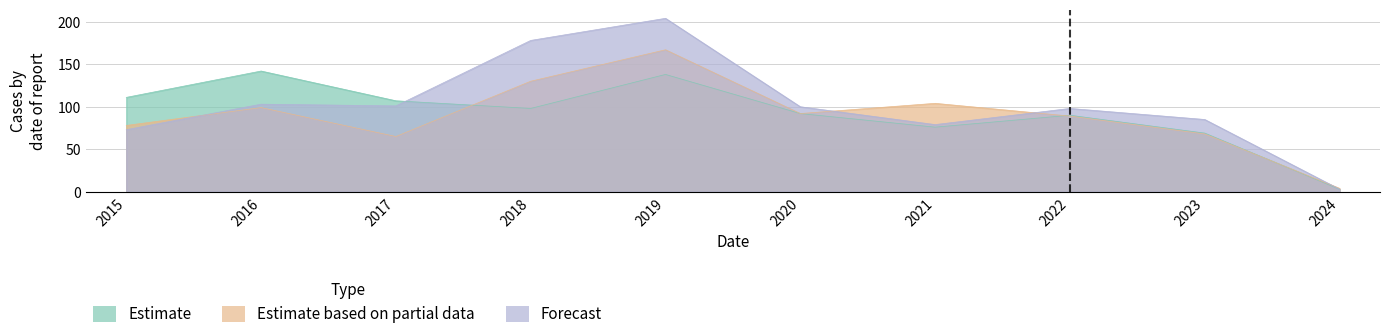

Between 2015 and 2021, which series saw the biggest shift?

Estimate